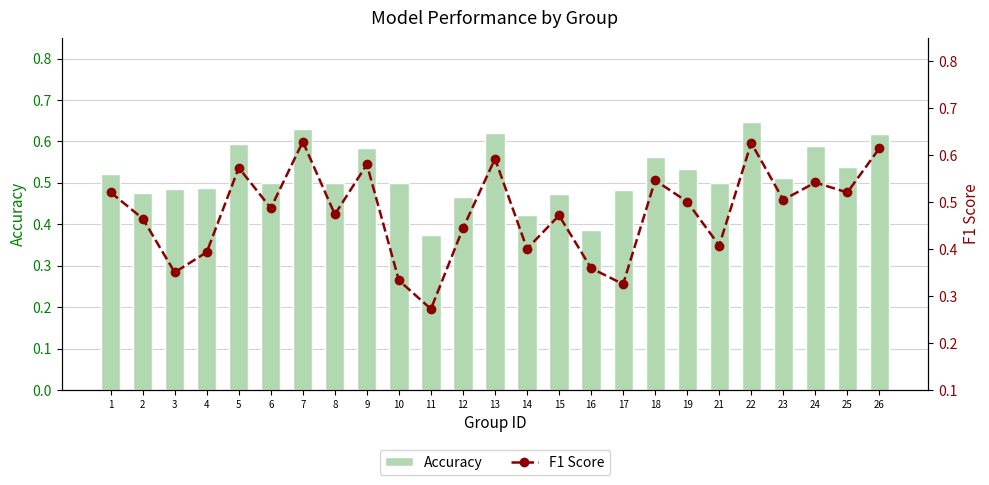

Reading left to right, extract all data points from this chart.

accuracy: 1=0.5	2=0.5	3=0.5	4=0.5	5=0.6	6=0.5	7=0.6	8=0.5	9=0.6	10=0.5	11=0.4	12=0.5	13=0.6	14=0.4	15=0.5	16=0.4	17=0.5	18=0.6	19=0.5	21=0.5	22=0.6	23=0.5	24=0.6	25=0.5	26=0.6
f1: 1=0.5	2=0.5	3=0.4	4=0.4	5=0.6	6=0.5	7=0.6	8=0.5	9=0.6	10=0.3	11=0.3	12=0.4	13=0.6	14=0.4	15=0.5	16=0.4	17=0.3	18=0.5	19=0.5	21=0.4	22=0.6	23=0.5	24=0.5	25=0.5	26=0.6